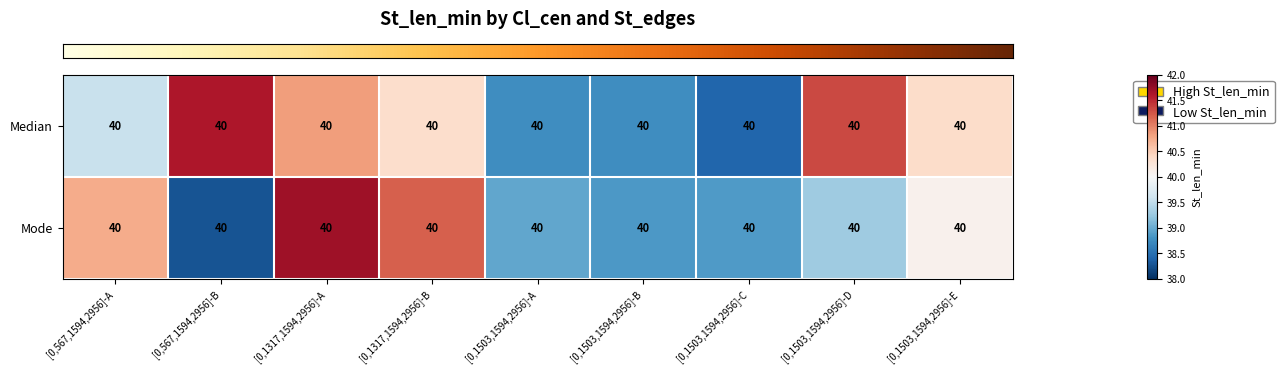

What is the difference between the highest and lowest values at [0,1317,1594,2956]-B?

0.8